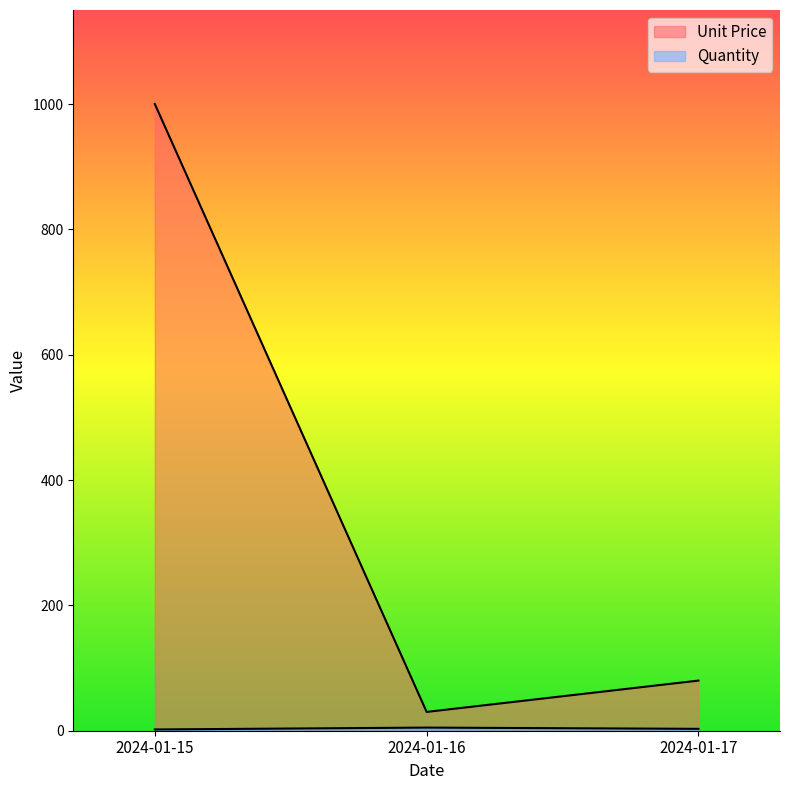

Rank the series at 2024-01-15 from lowest to highest value.

Quantity, Unit Price